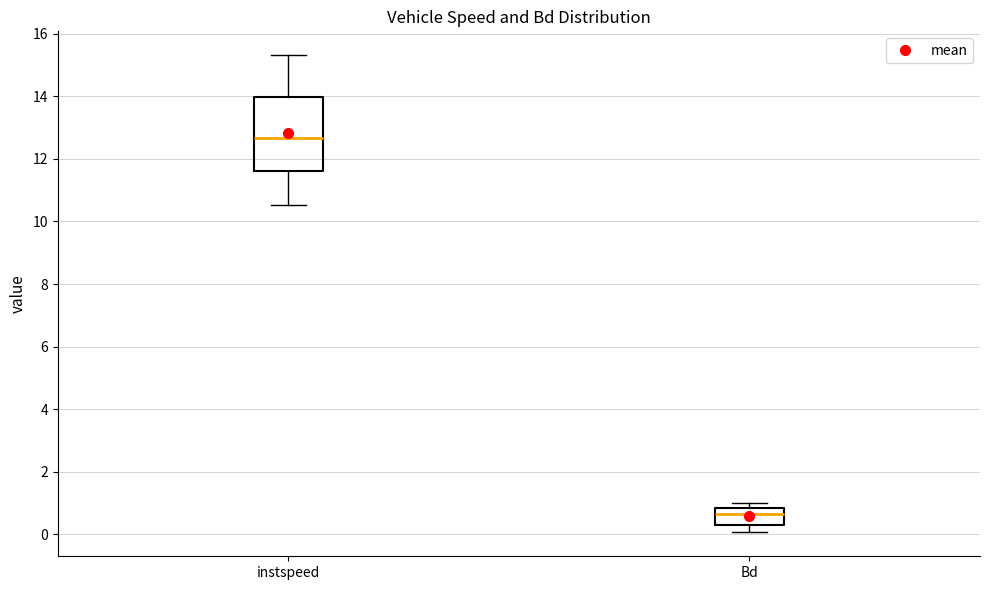

Which box is the tallest, from its lower edge to its upper edge?

instspeed